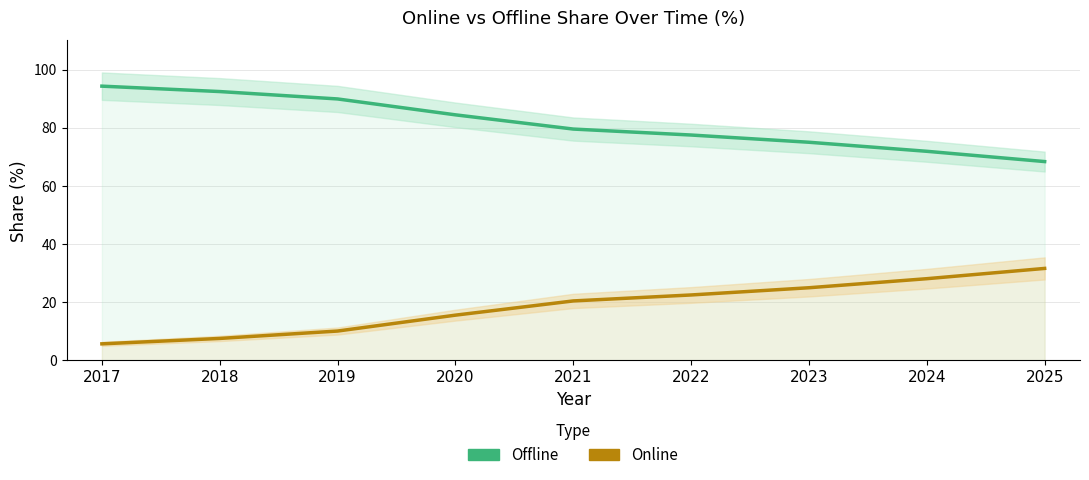

What is the average value of the Offline series?

81.5